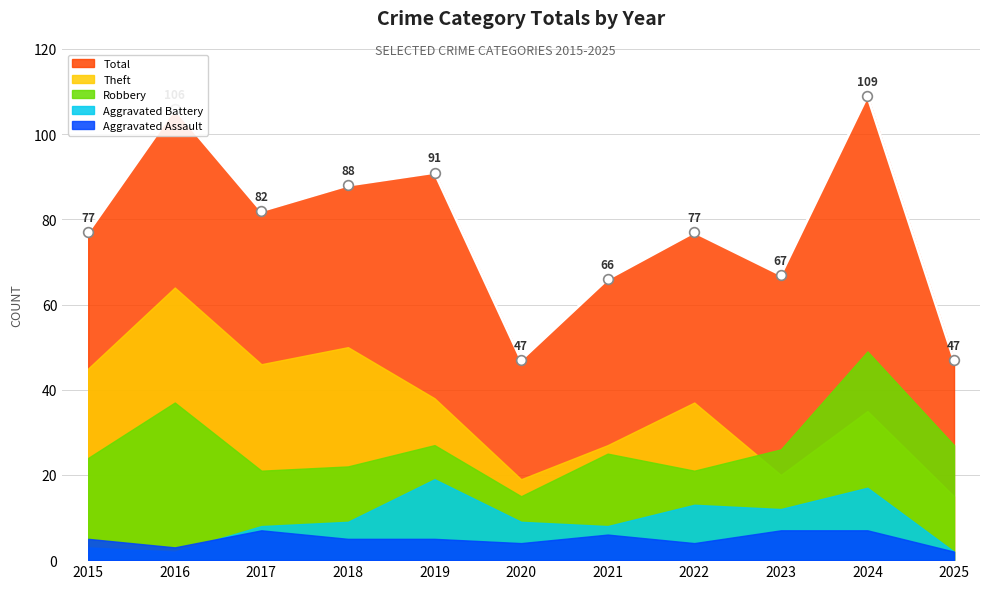

Does the chart have visible grid lines?

Yes